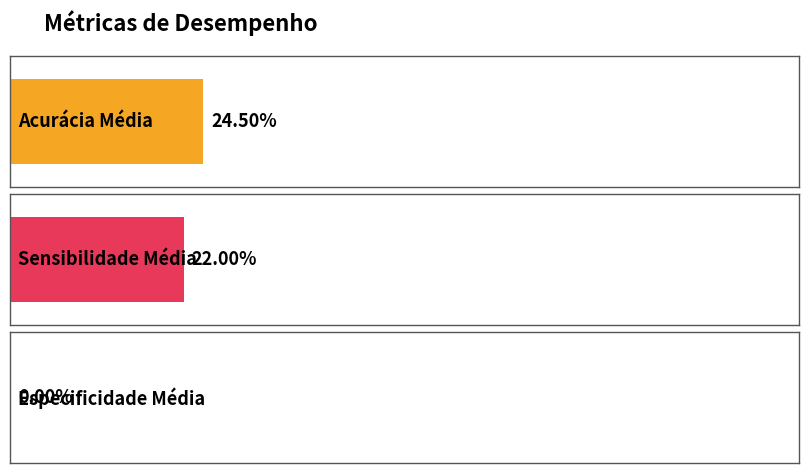

List the labels in order of value, largest first.

Acurácia Média, Sensibilidade Média, Especificidade Média